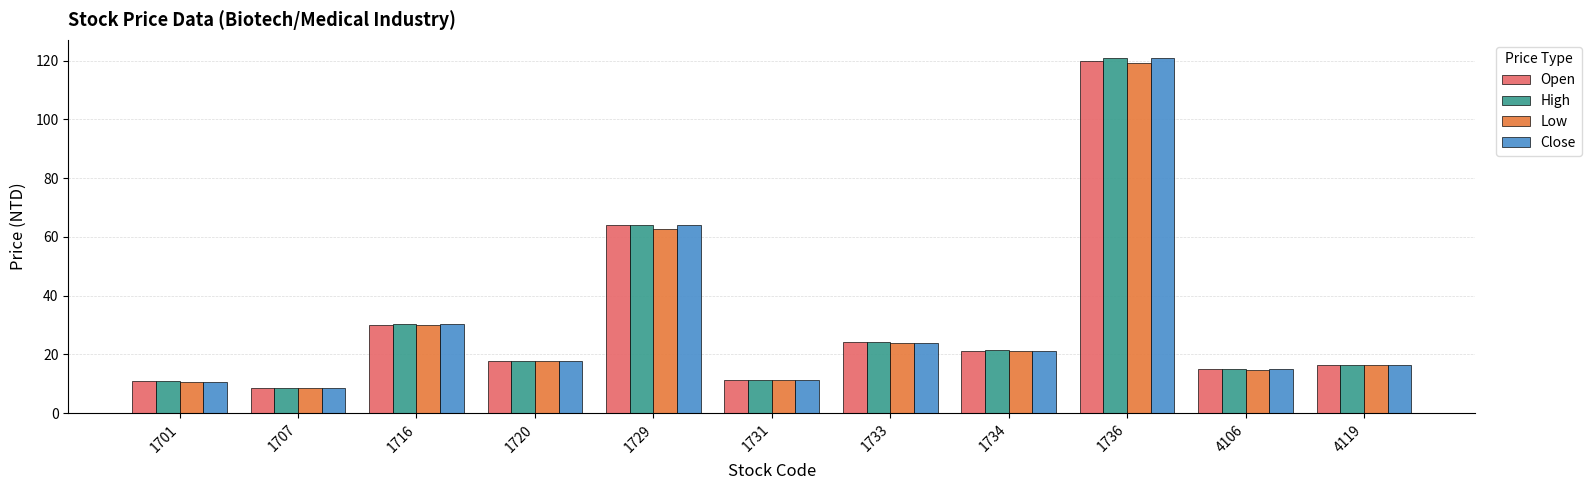

What is the greatest value displayed?

121.0